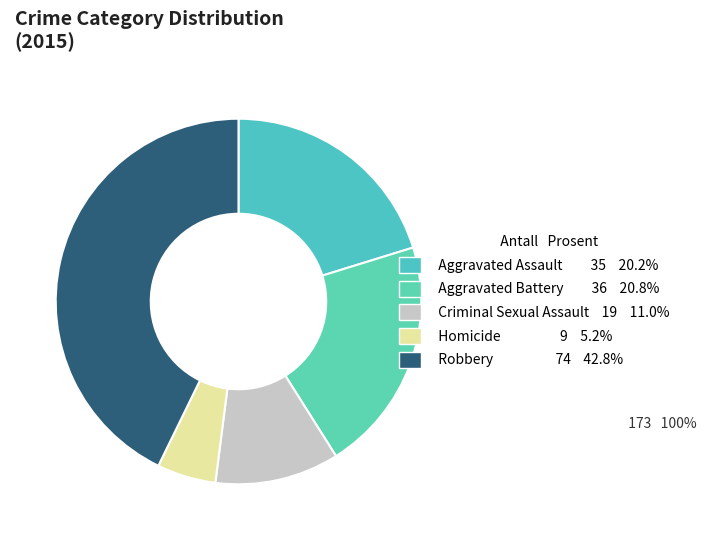

Approximately how many times larger is the value at Robbery compared to Aggravated Battery?

2.1